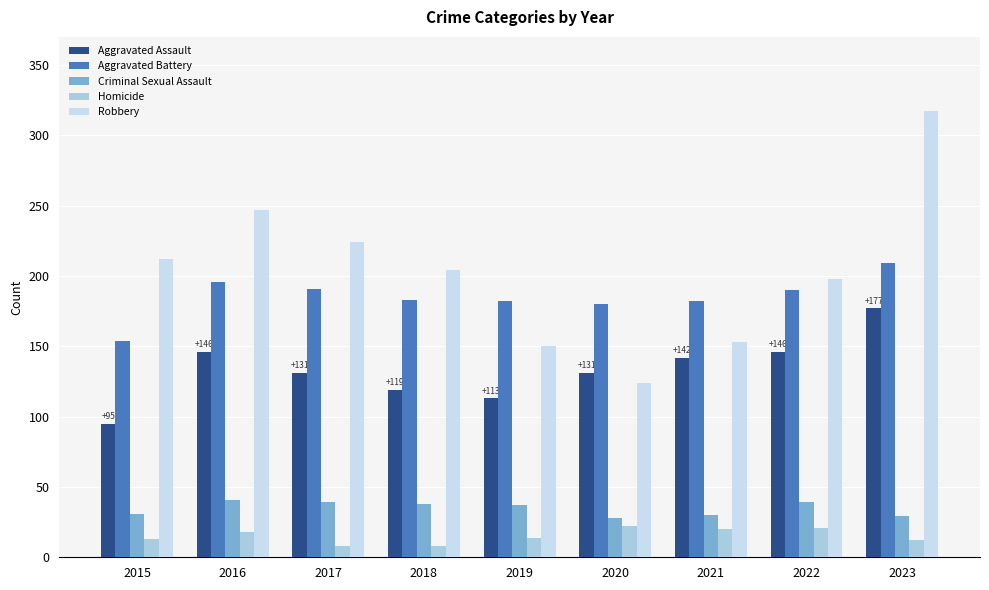

The Aggravated Battery series shows 191 at 2017. True or false?

True